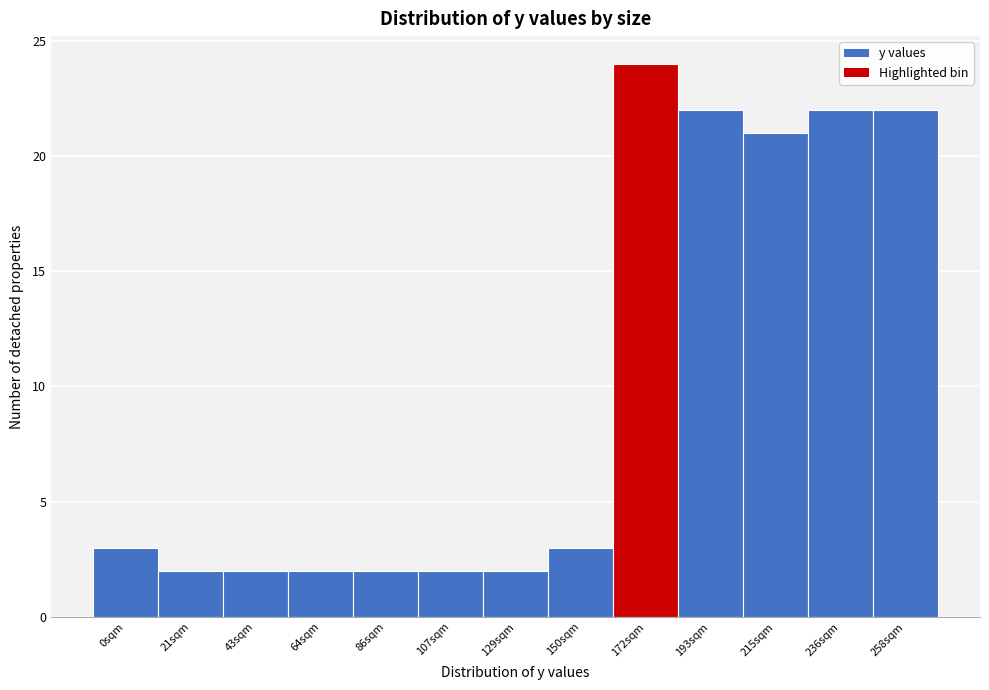

Reading left to right, extract all data points from this chart.

3	2	2	2	2	2	2	3	24	22	21	22	22